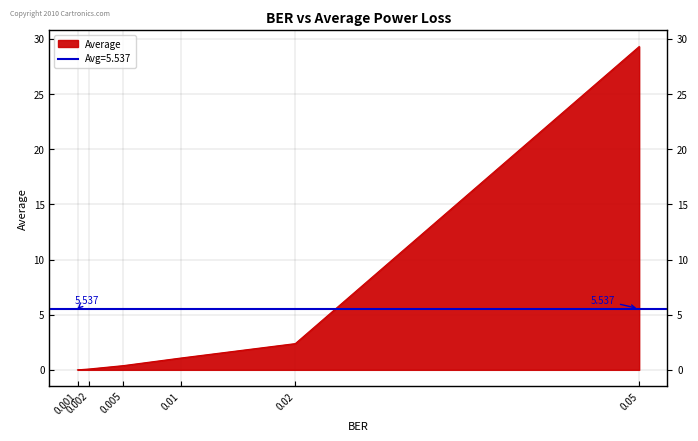

What is the sum of the values at 0.001 and 0.002?

0.1